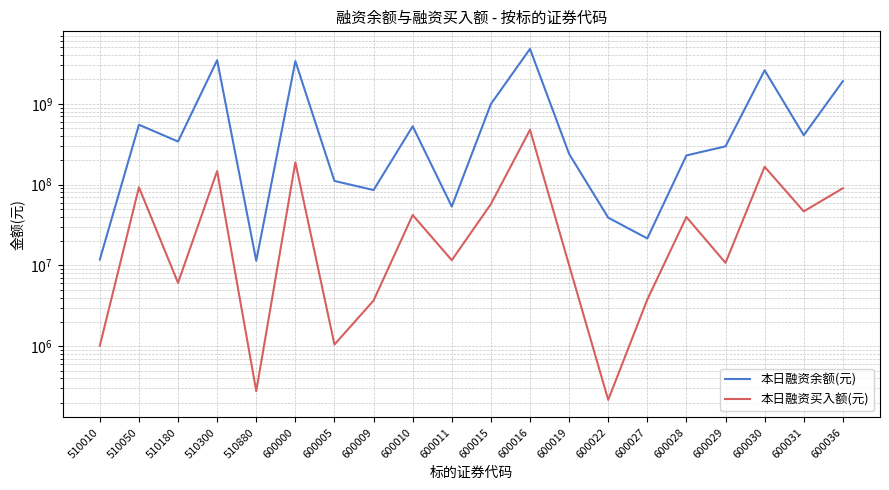

What is the sum of all 本日融资买入额(元) values?

1396256881